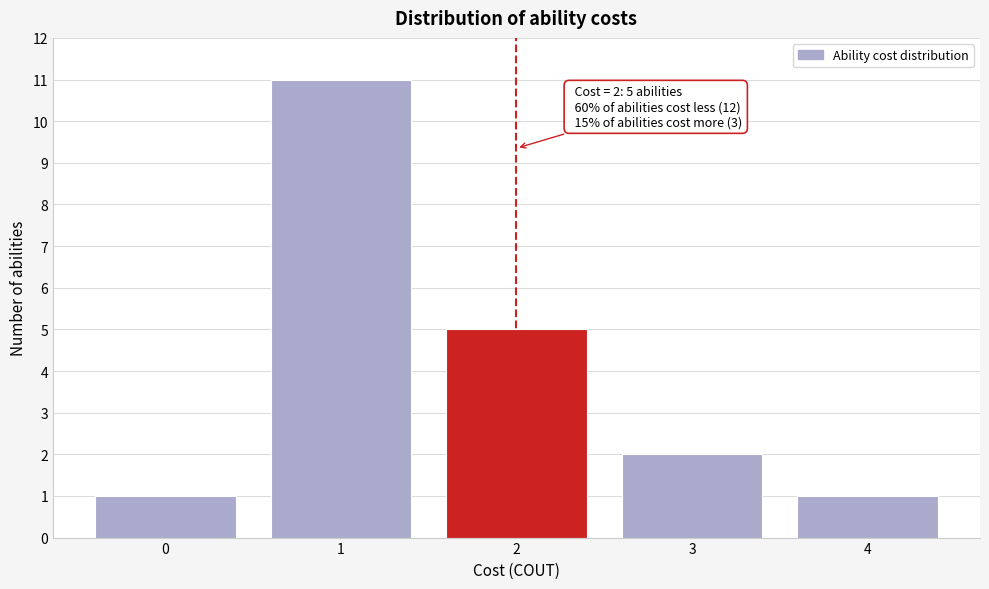

Which range on the x-axis has the tallest bar?

0.5 to 1.5